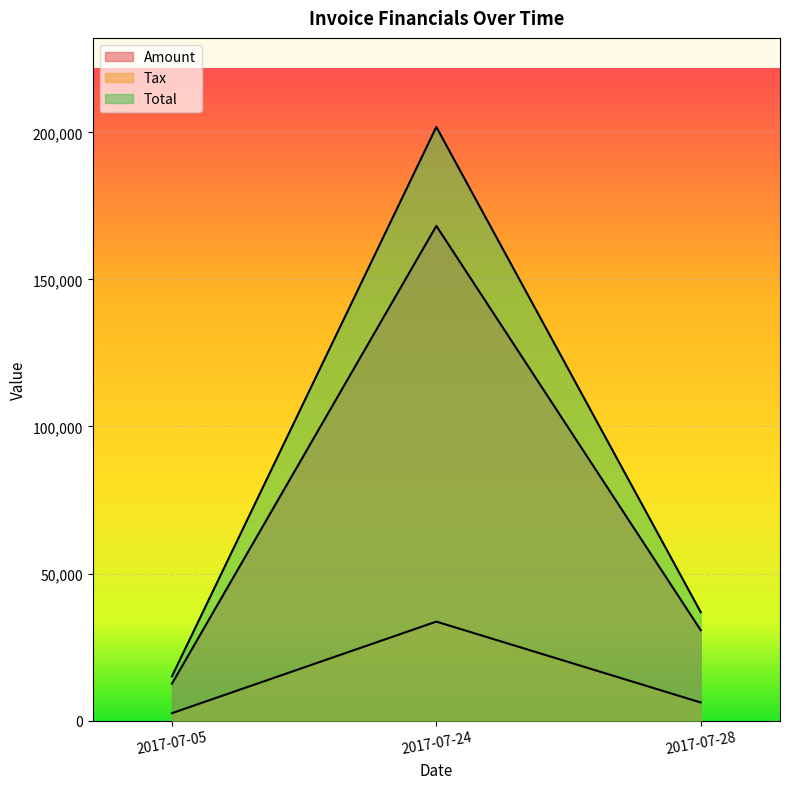

What is the spread (max minus min) of values at 2017-07-28?

30732.0